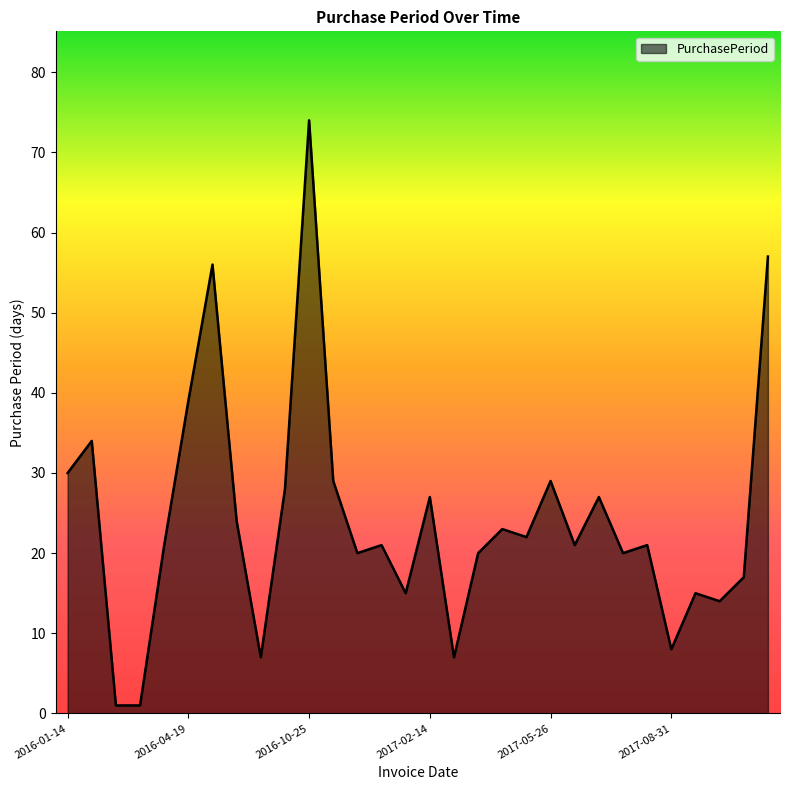

What is the maximum value shown in the chart?

74